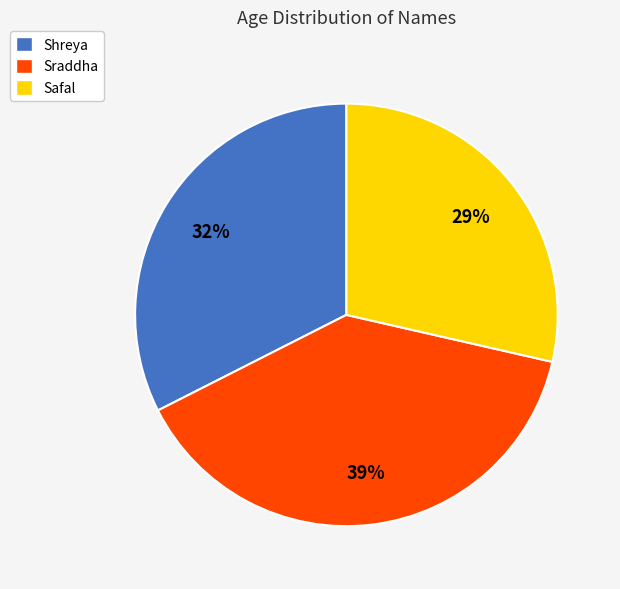

How many segments does this pie chart have?

3